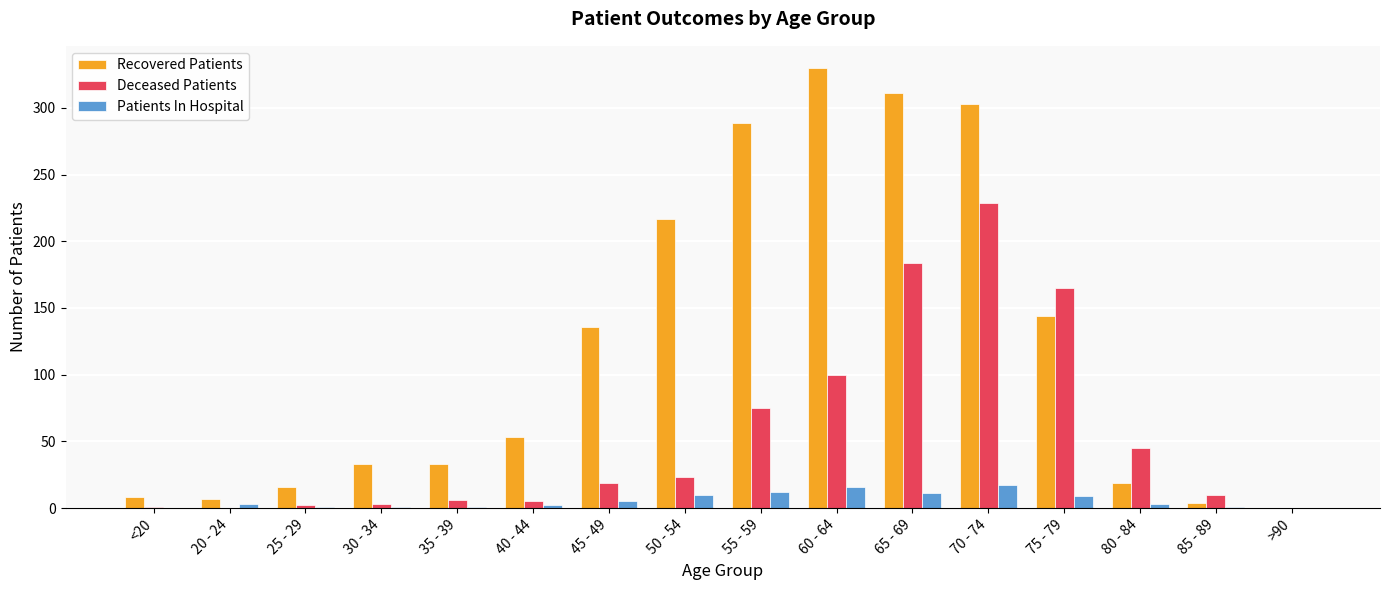

Which series has the largest total across all categories?

Recovered Patients